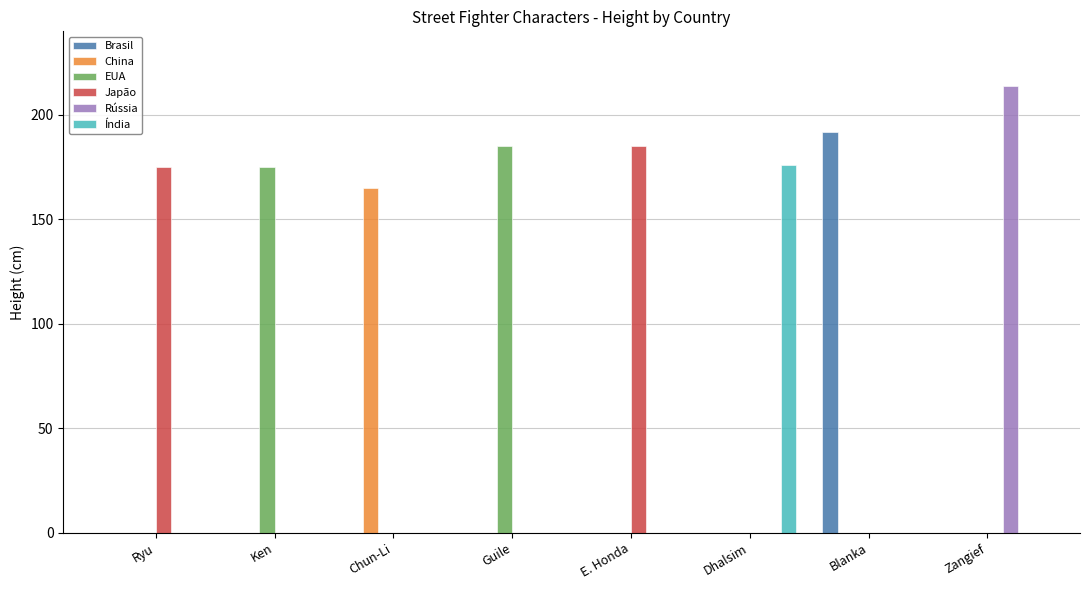

At which category is the sum across all series the highest?

Zangief